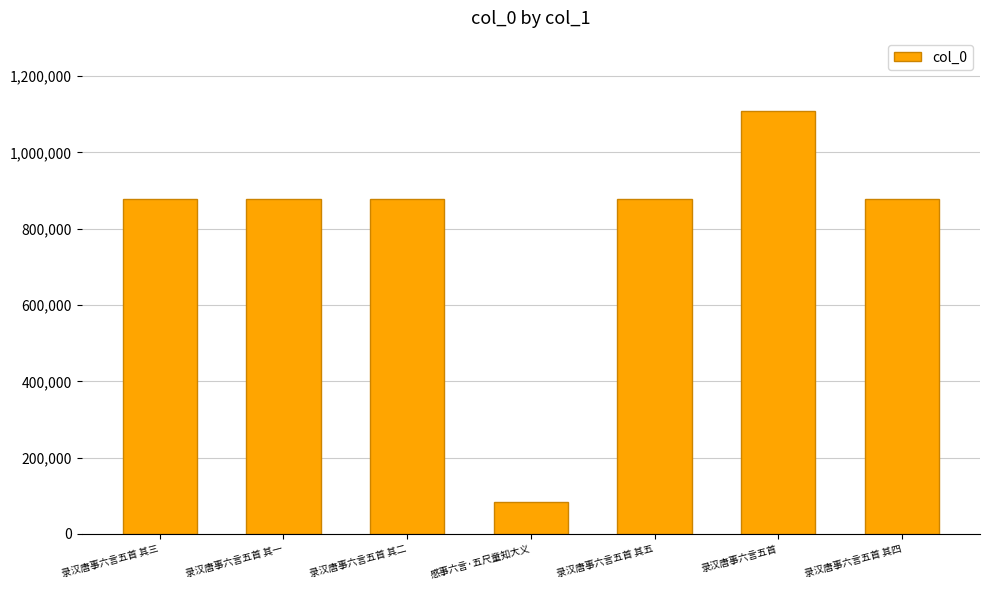

What is the value of the 2nd bar from the left?

878847